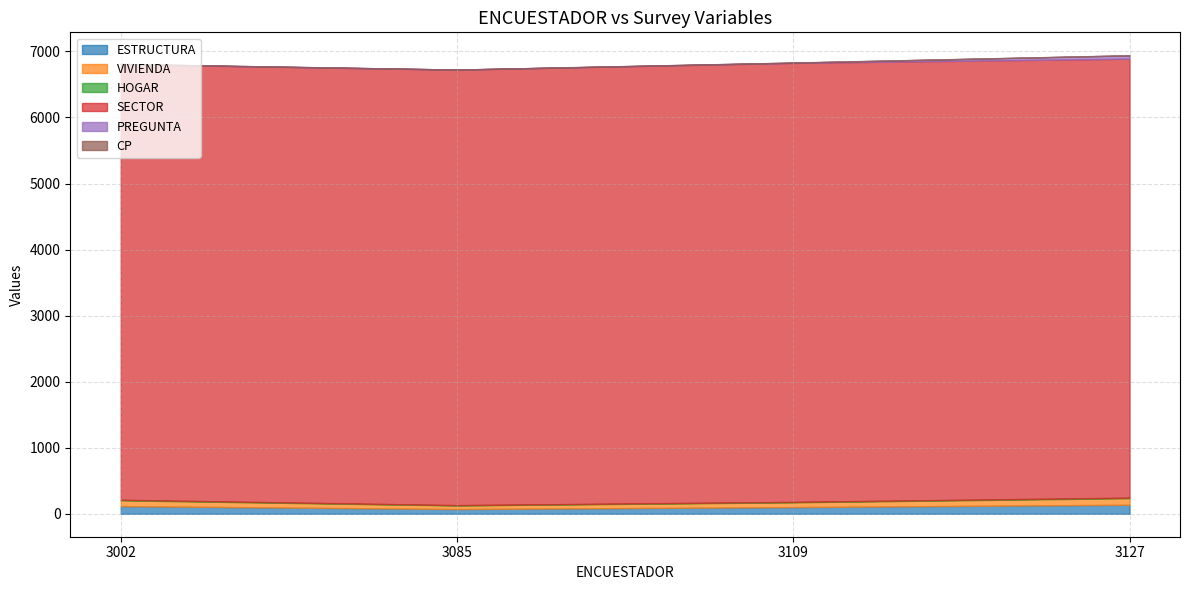

True or false: HOGAR and VIVIENDA cross at least once.

False